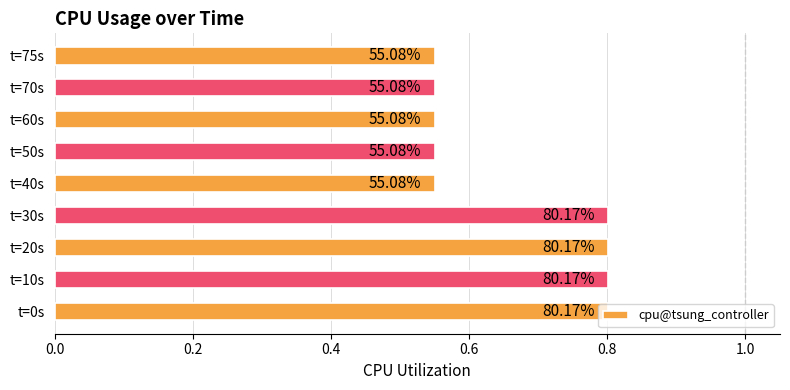

What is the average value?

0.7